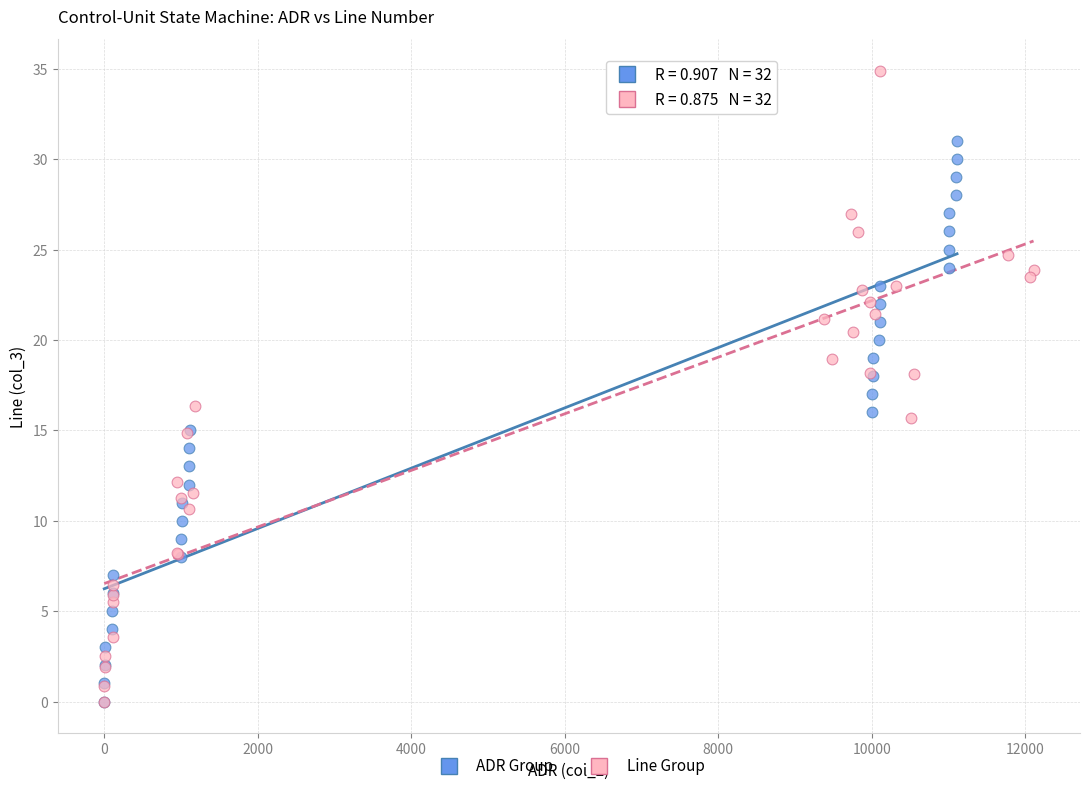

Which series reaches the maximum Y coordinate?

Line Group